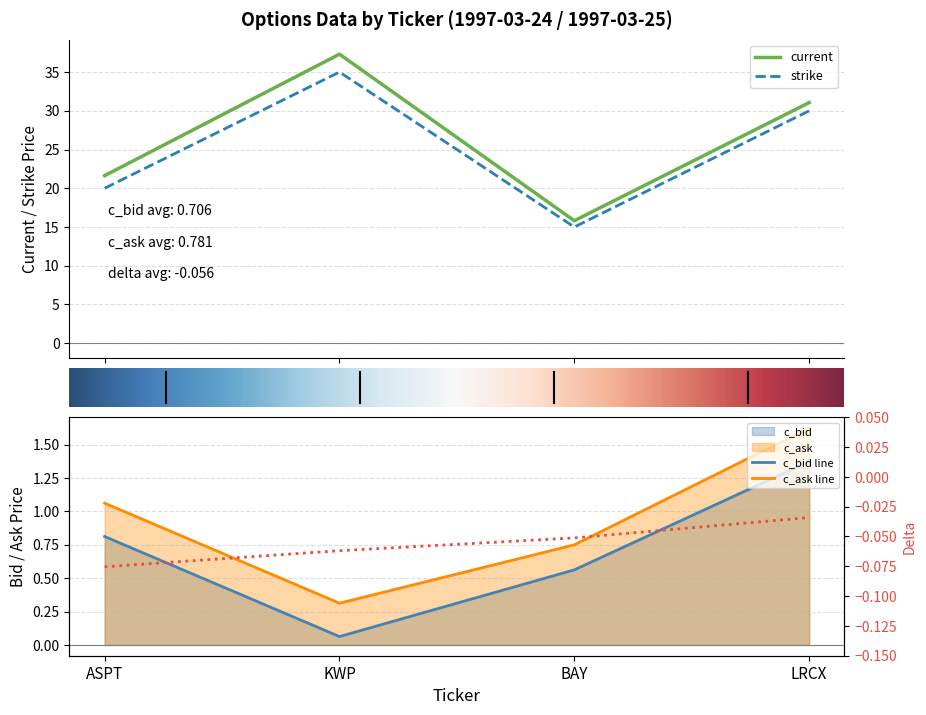

How many interior local valleys does the c_ask series have?

1